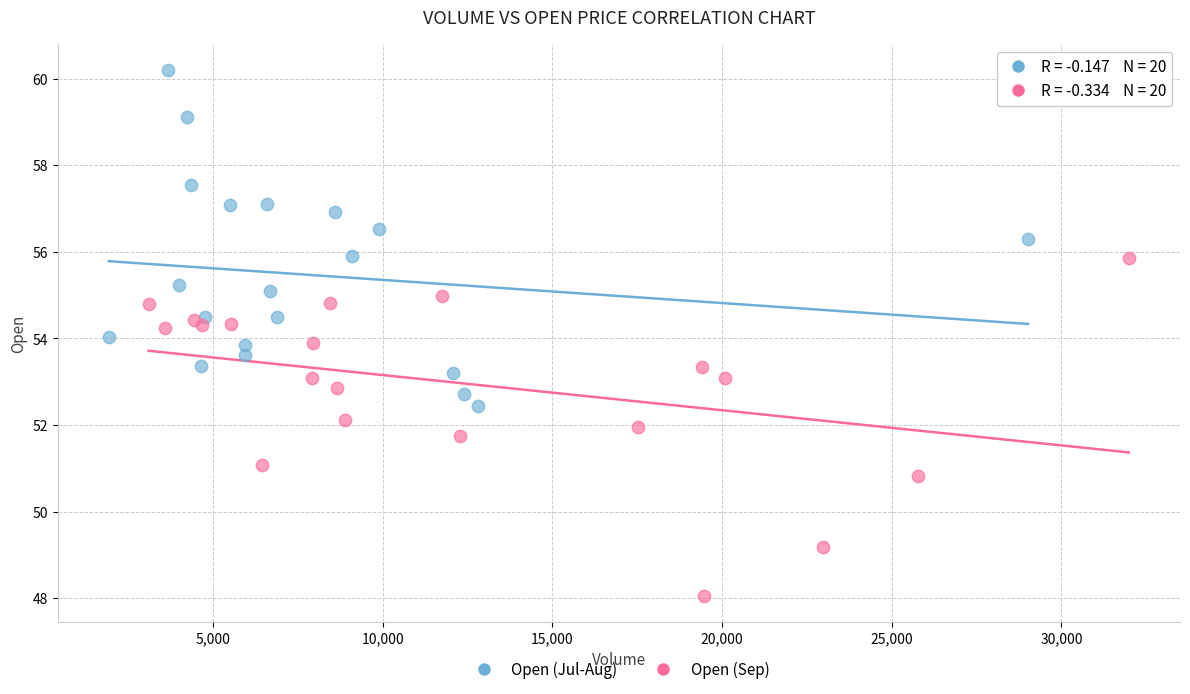

Which series contains the highest Y value?

Open (Jul-Aug)